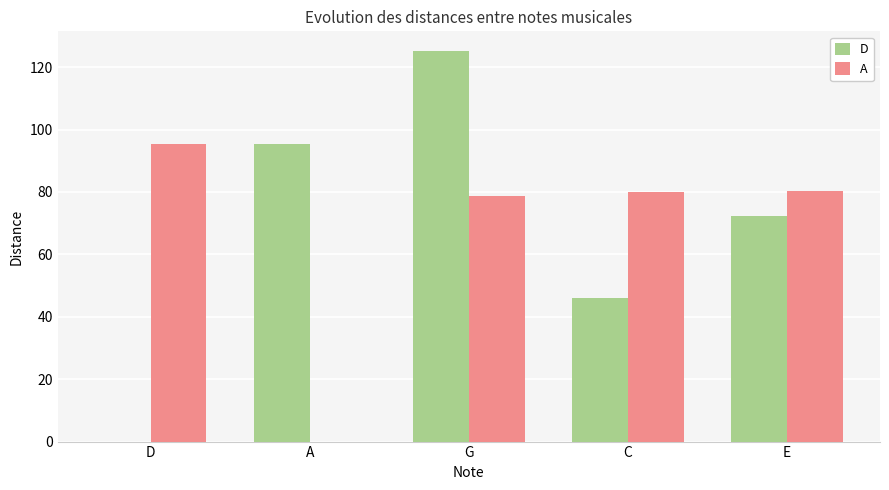

Is it true that D equals 46.0 at C?

True